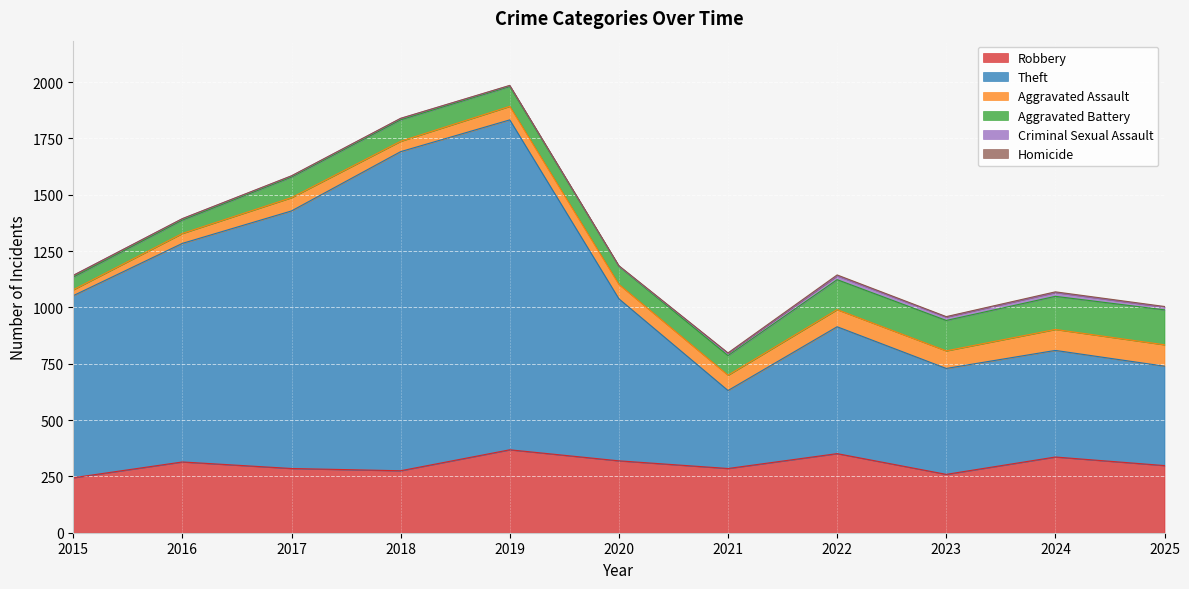

How many values in Homicide are above zero?

10